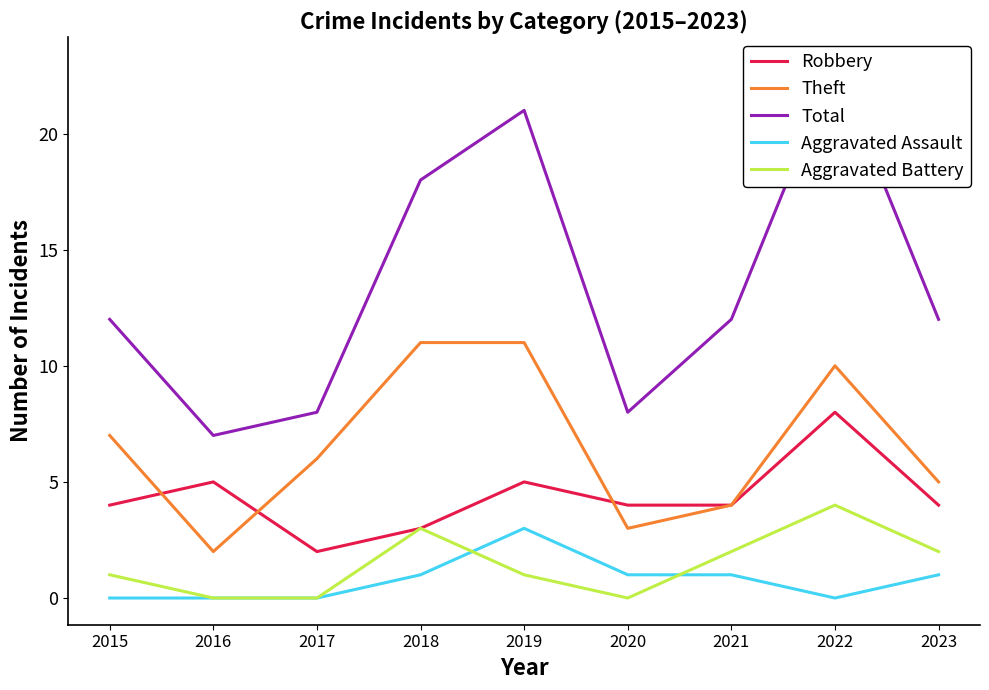

Which category has the lowest value in the Aggravated Battery series?

2016